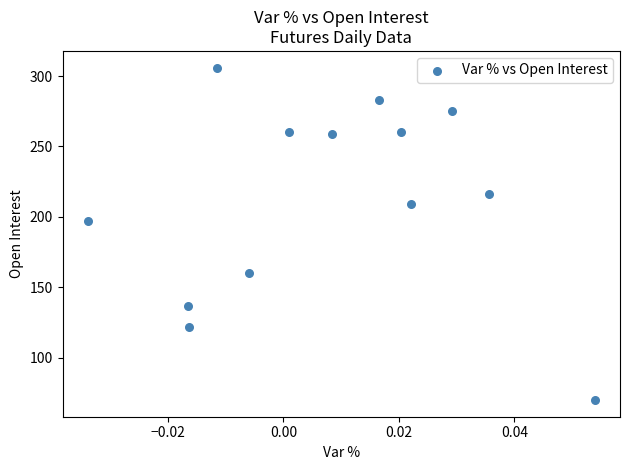

What Y value in the scatter plot is closest to 188?

197